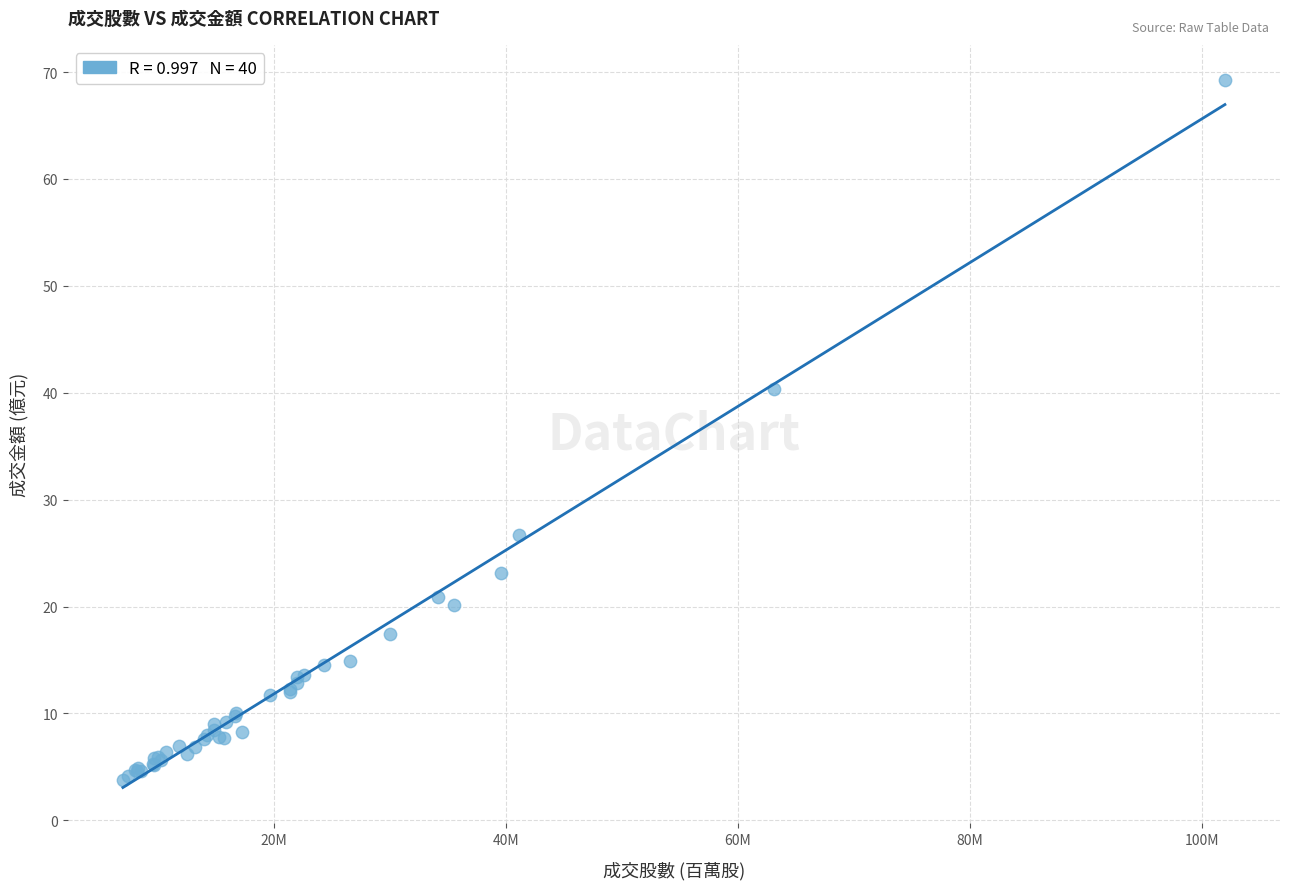

What Y value in the scatter plot is closest to 36?

40.4